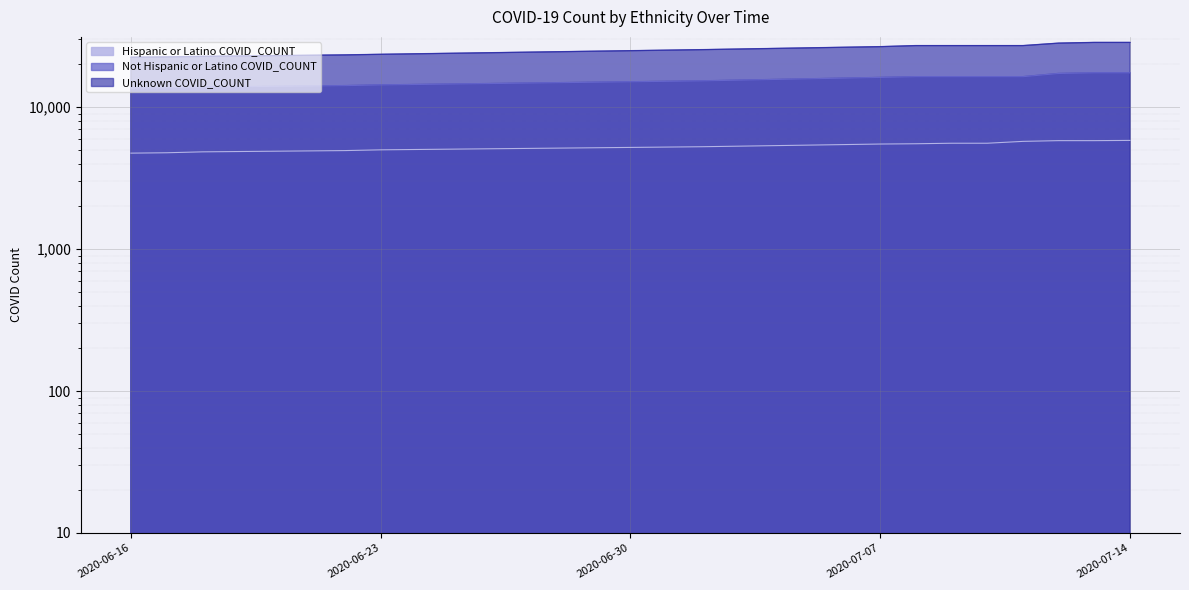

What position from the right is 2020-07-13?

2